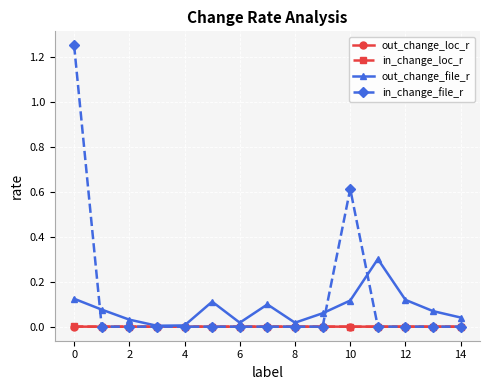

Which series ends up on top after the final intersection of in_change_file_r and out_change_file_r?

out_change_file_r